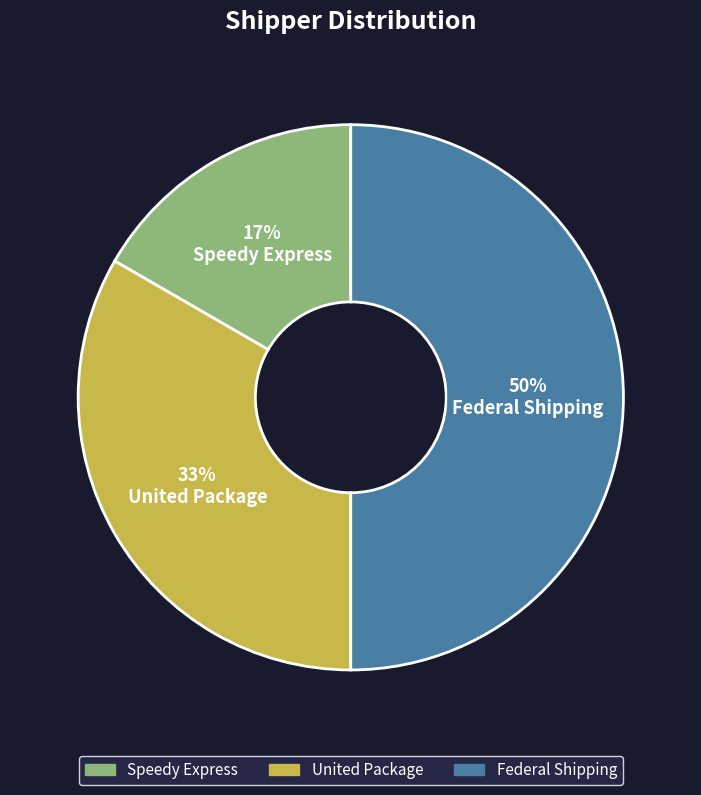

To the nearest percent, what is the average slice percentage?

33%